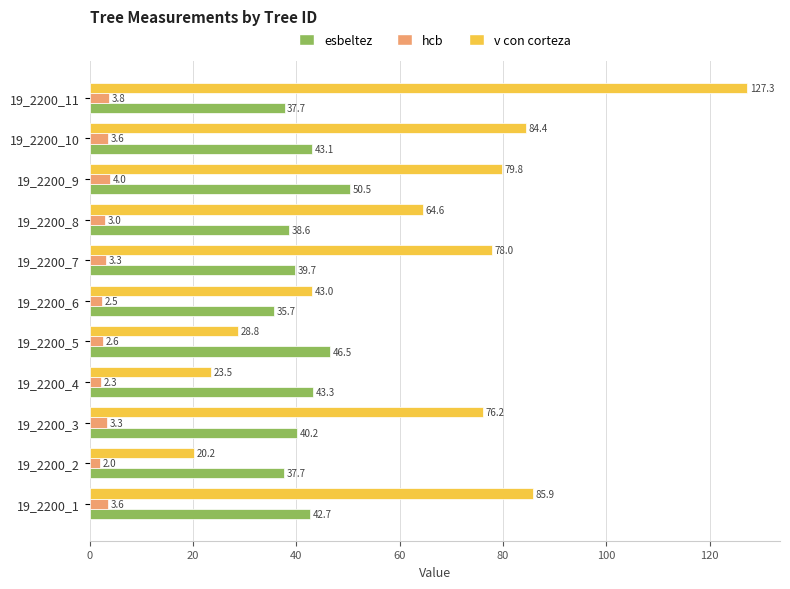

How many distinct data groups are displayed?

3